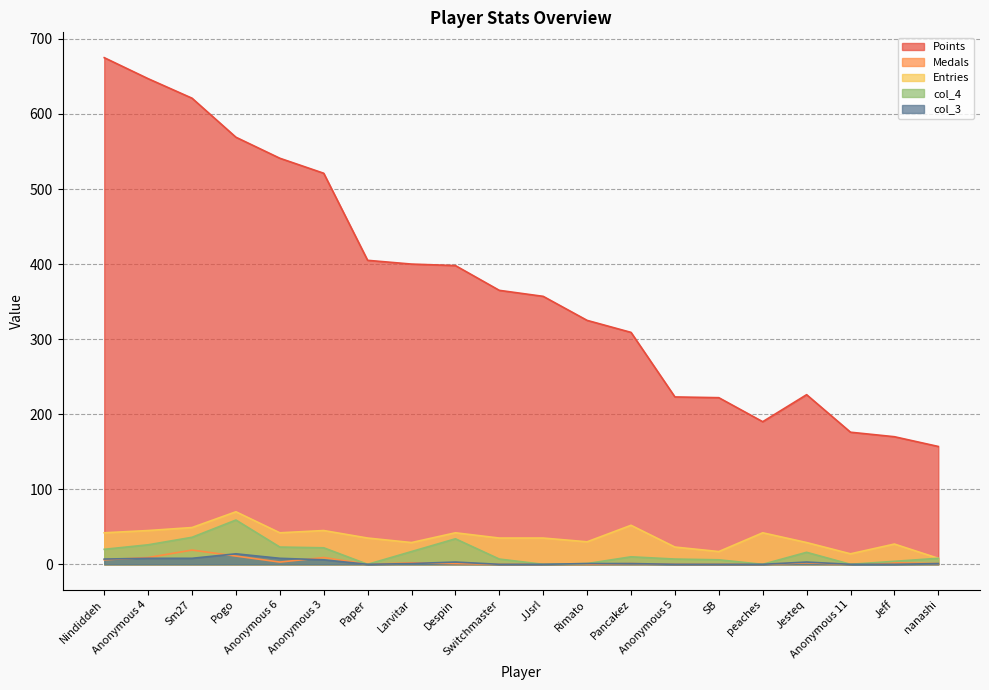

At Anonymous 11, list the series in order from smallest to largest.

Medals, col_4, col_3, Entries, Points